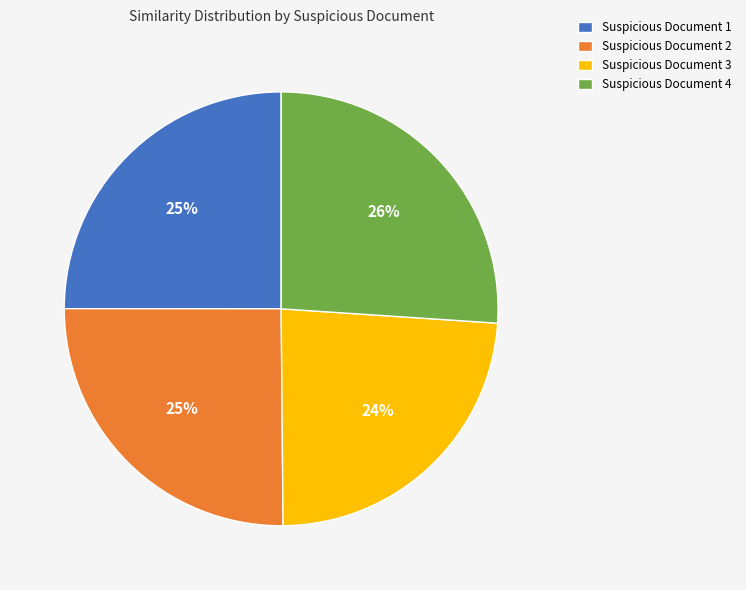

To the nearest percent, what portion does Suspicious Document 2 represent?

25%